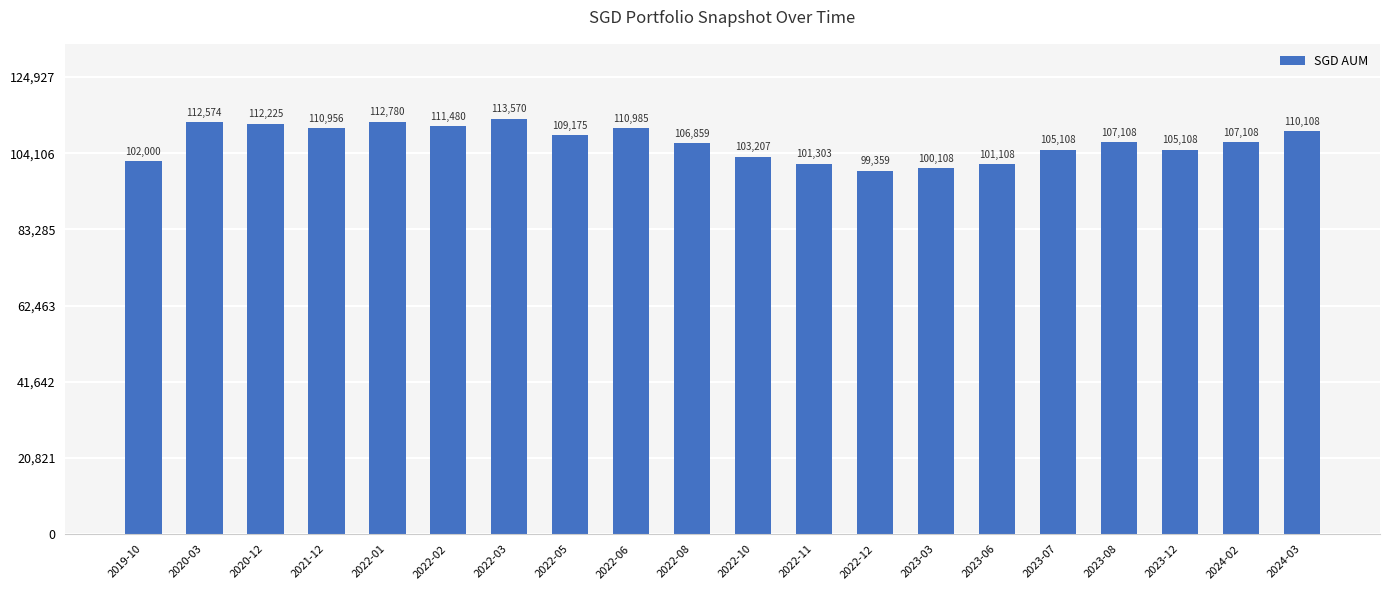

What position from the right is 2022-08?

11